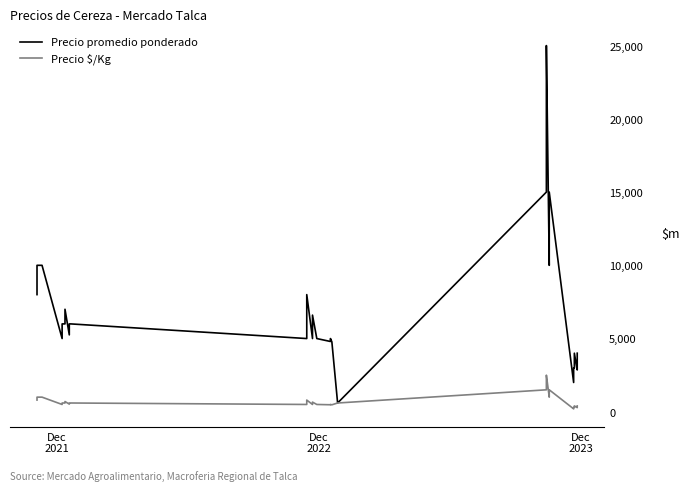

In Precio promedio ponderado, how many points are lower than both neighbors (excluding endpoints)?

8